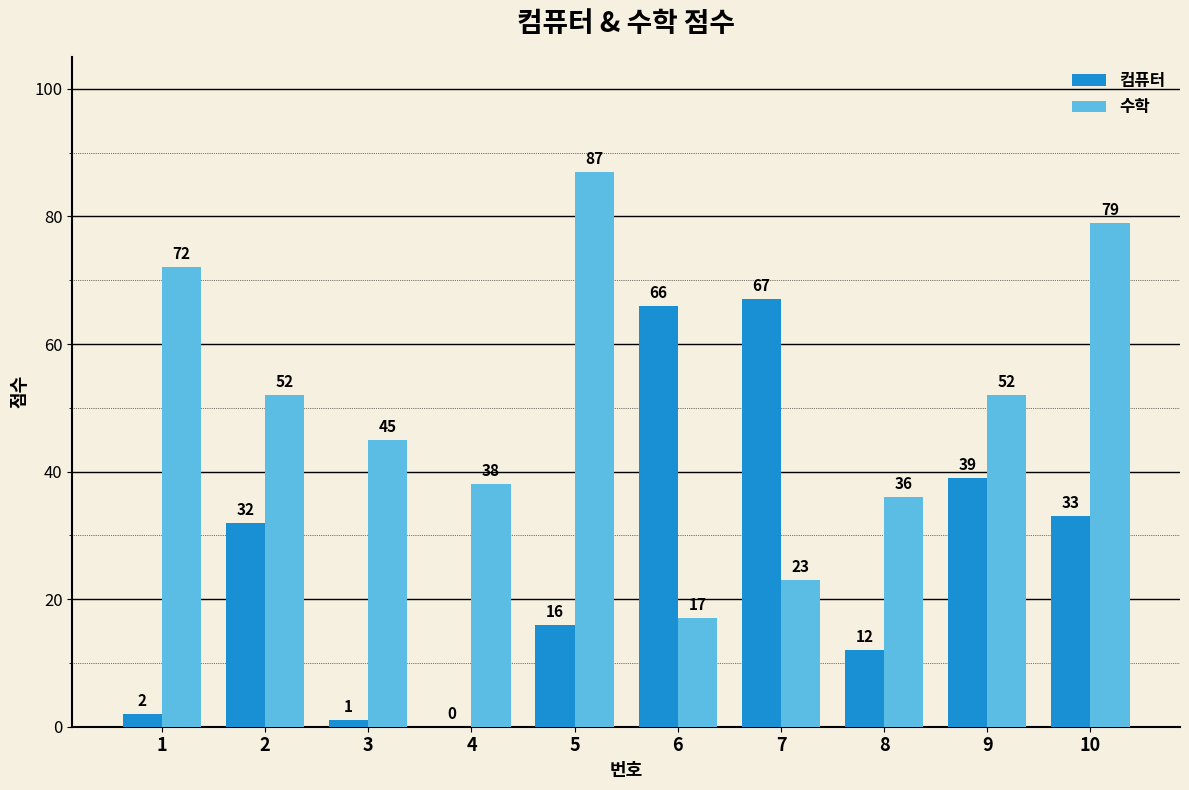

Which series has the largest total across all categories?

수학